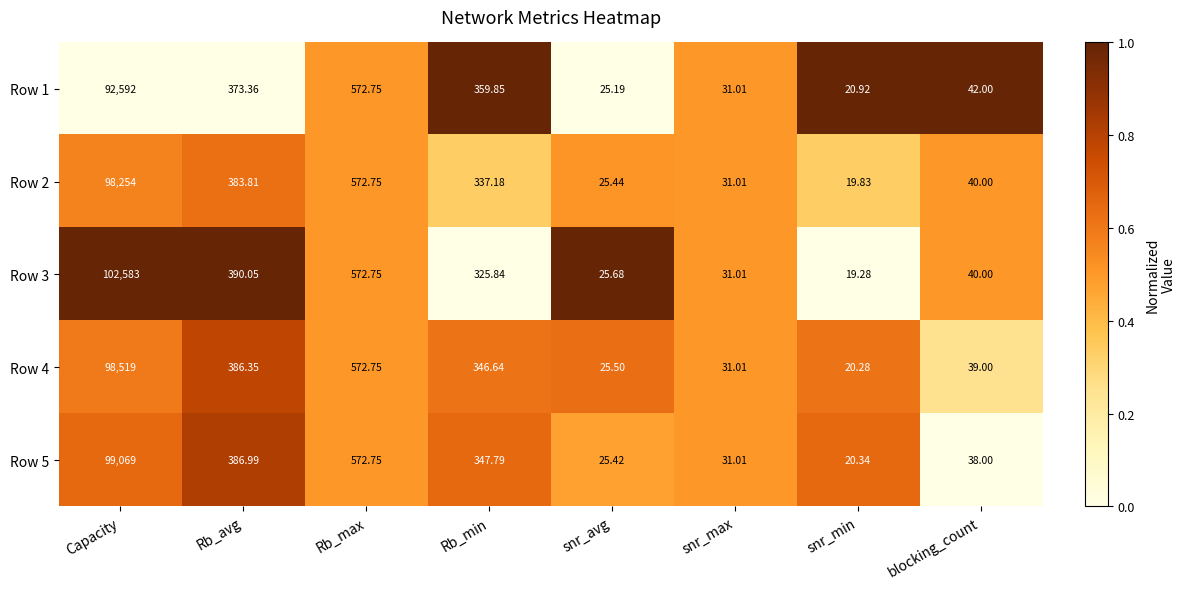

Where does the Row 5 series first go above 347?

Capacity